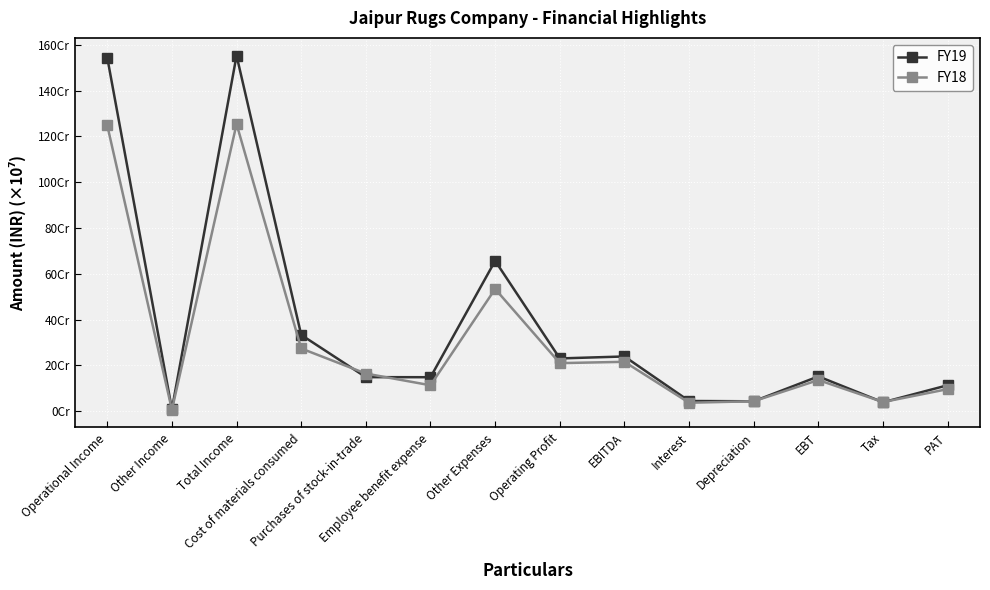

What is the difference between the FY19 values at Cost of materials consumed and Operating Profit?

102792015